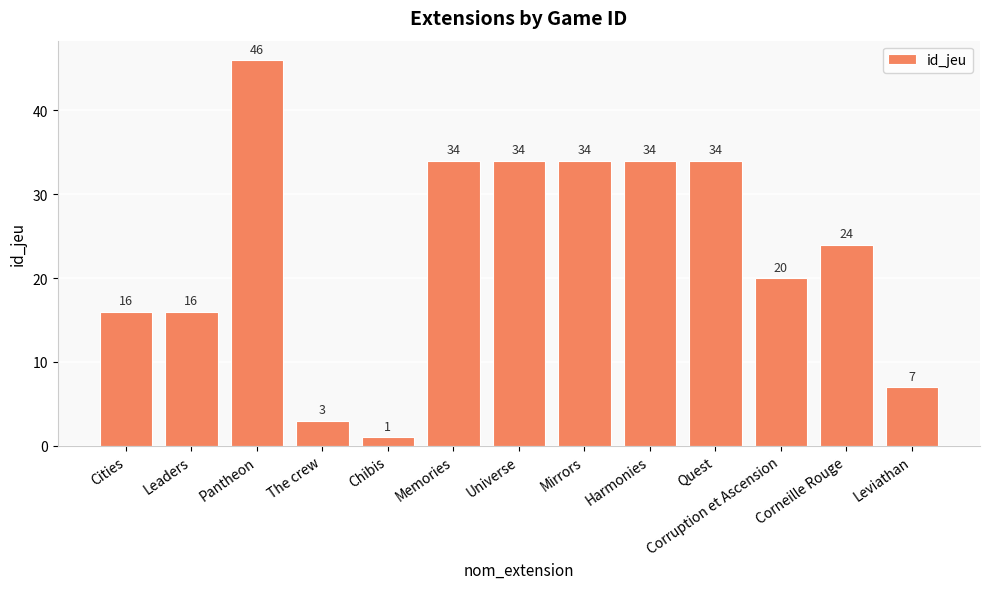

Which has a higher value, Corruption et Ascension or Corneille Rouge?

Corneille Rouge